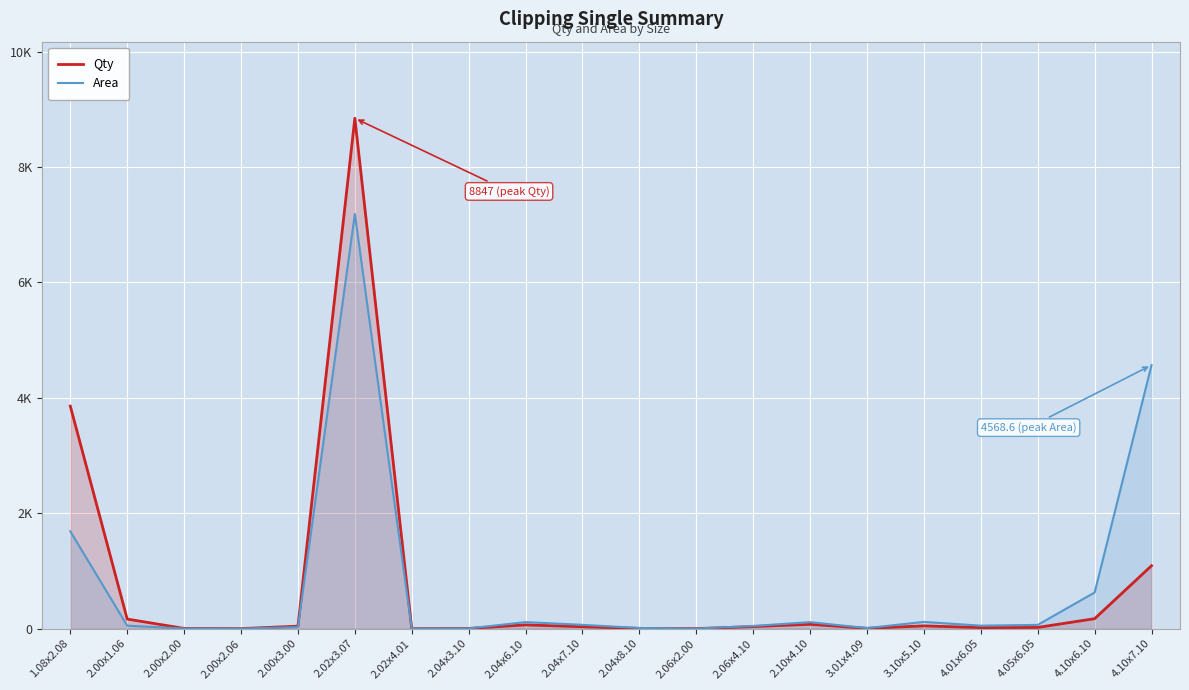

What is the average value of the Qty series?

724.8